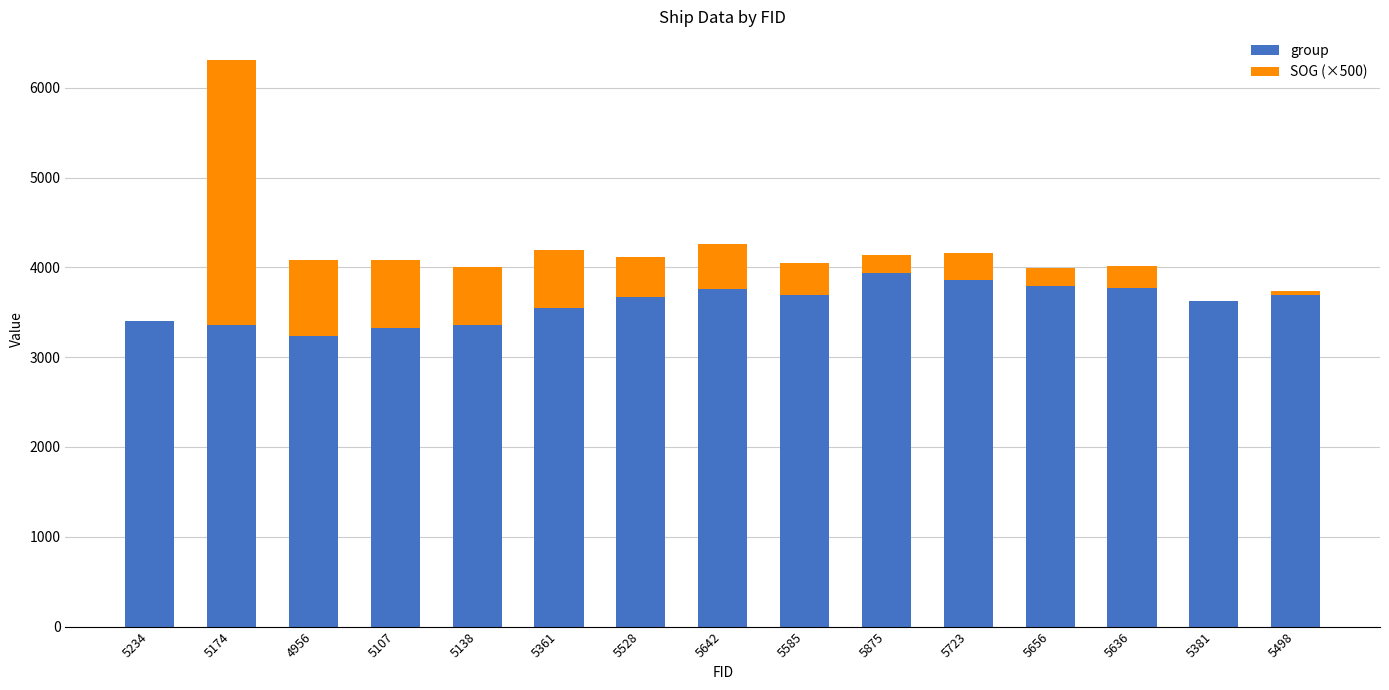

What is the highest value of the group series?

3942